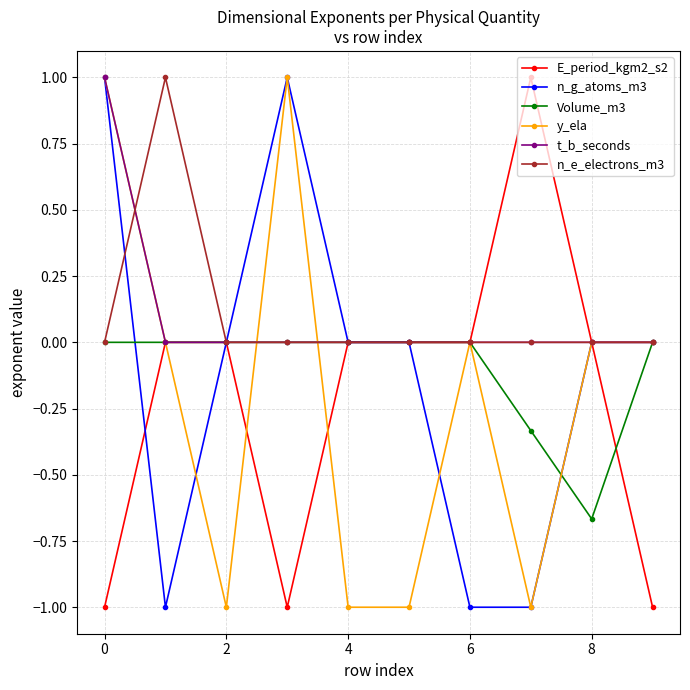

What is the smallest value displayed?

-1.0